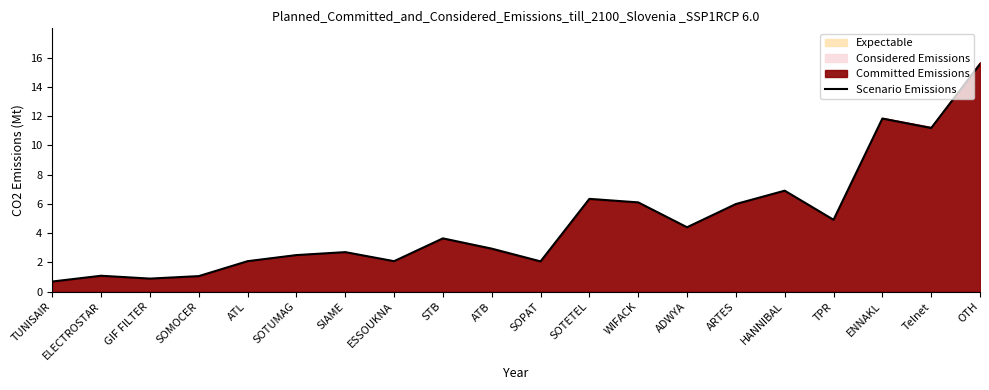

True or false: the data shows 3.3 at ESSOUKNA.

False